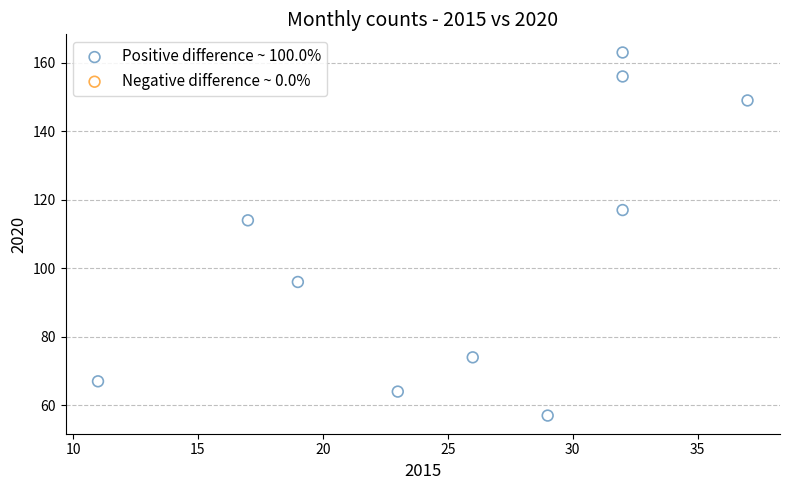

What is the average X value?

26